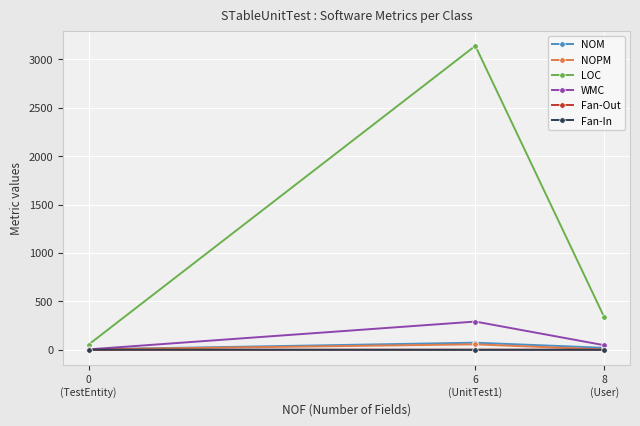

What is the difference between the Fan-In values at 8
(User) and 0
(TestEntity)?

1